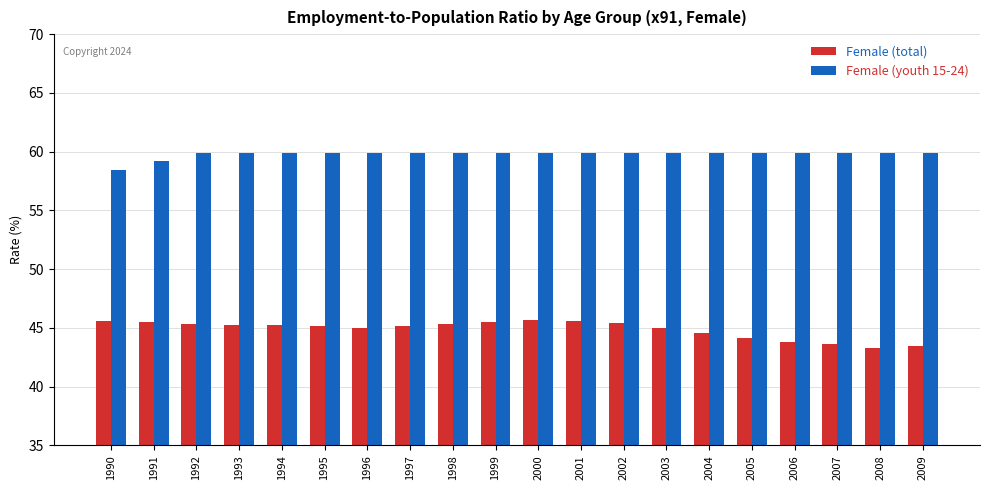

Which series has the largest range (max minus min)?

Female (total)